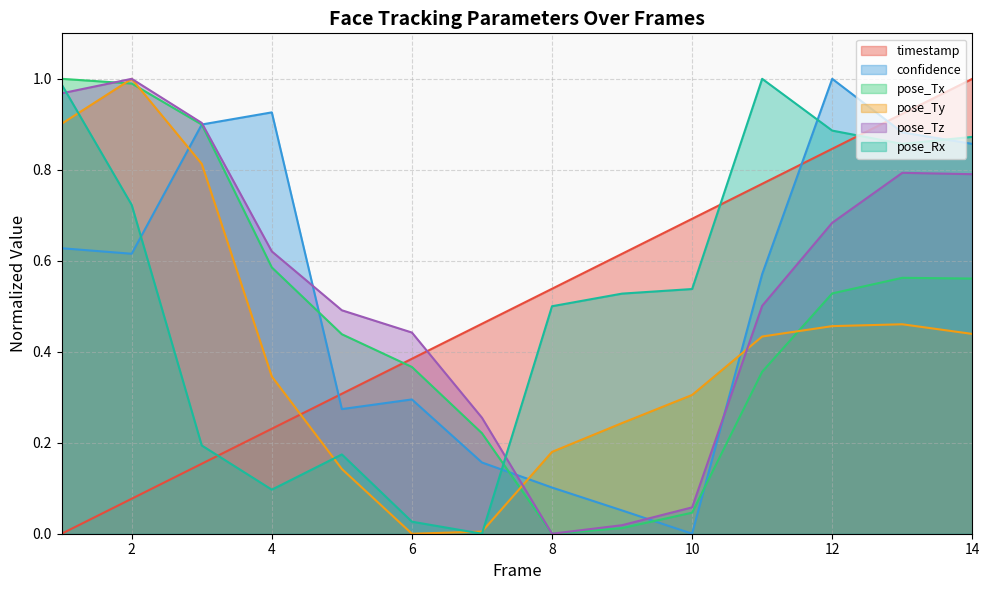

Which has a higher value, 7 or 11?

11